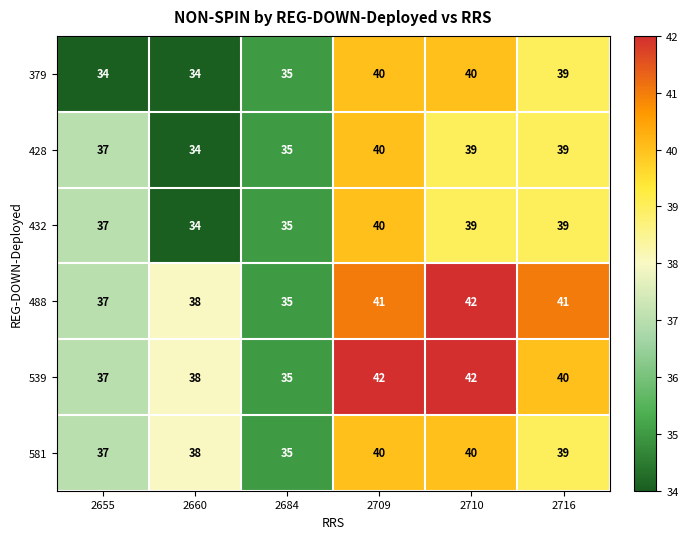

At which category is the sum across all series the highest?

2709